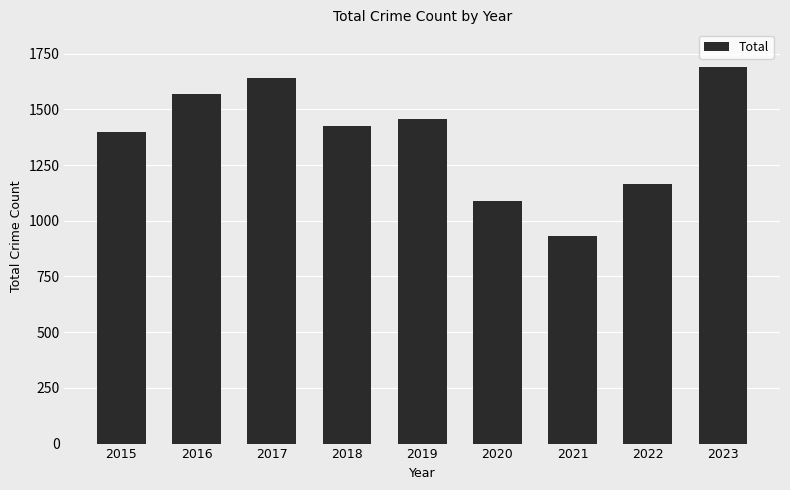

What is the ratio of the value at 2019 to the value at 2020?

1.3